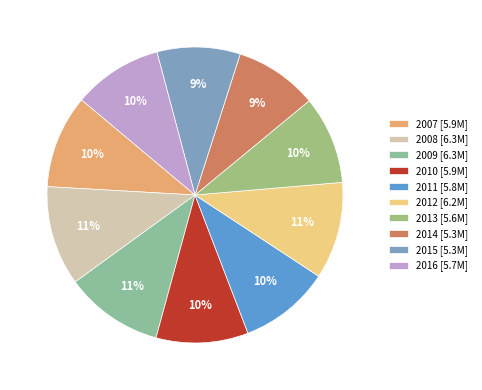

What portion of the pie excludes 2011?

90.1%